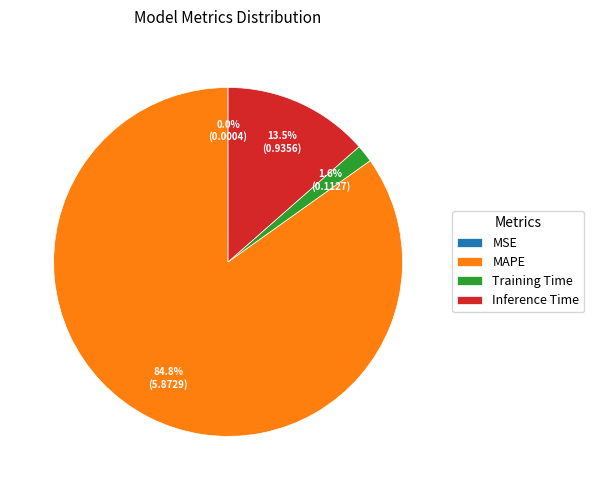

What percentage is the MAPE slice, to the nearest percent?

85%